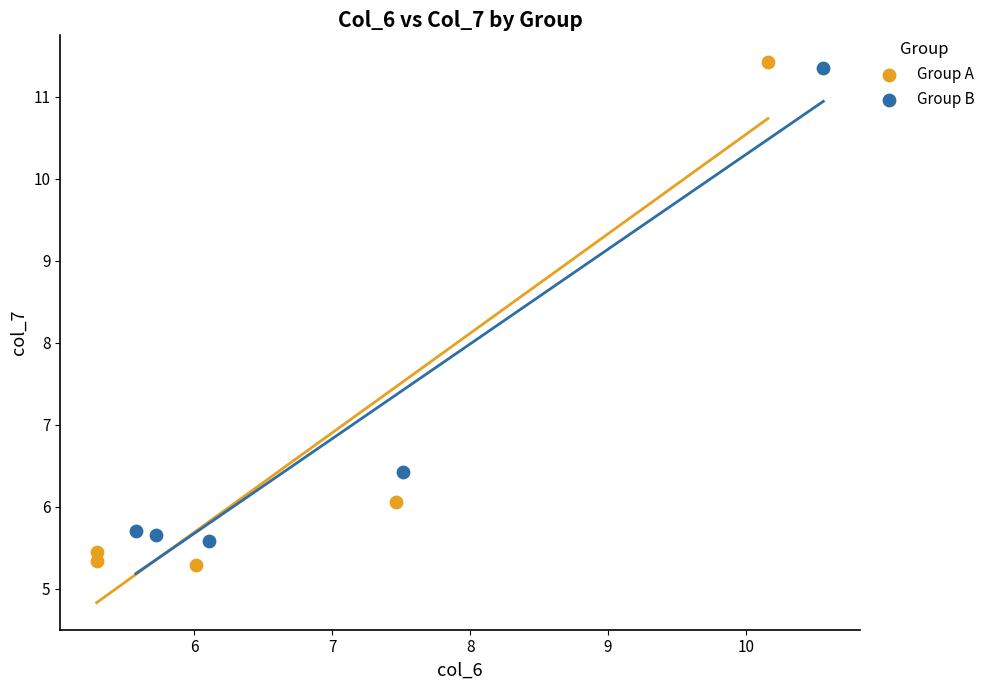

Which series has the largest Y range (max minus min)?

Group A